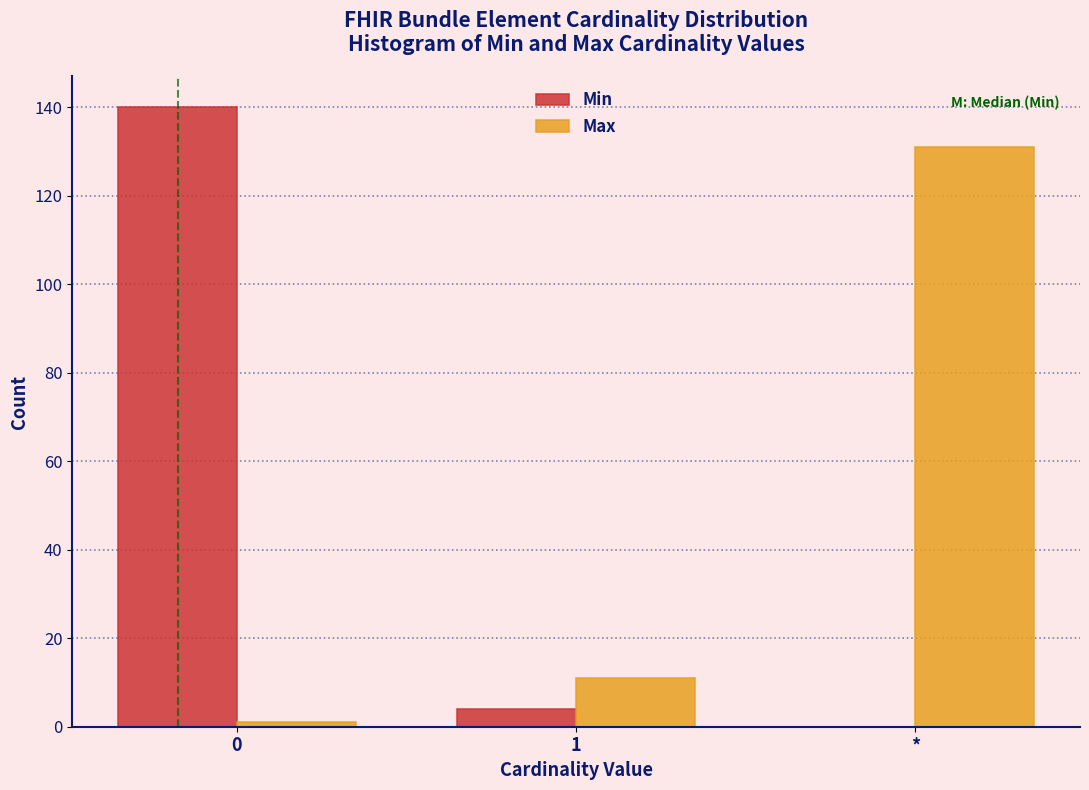

Reading left to right, list all the values displayed in this chart.

Min: 0=140	1=4	*=0
Max: 0=1	1=11	*=131